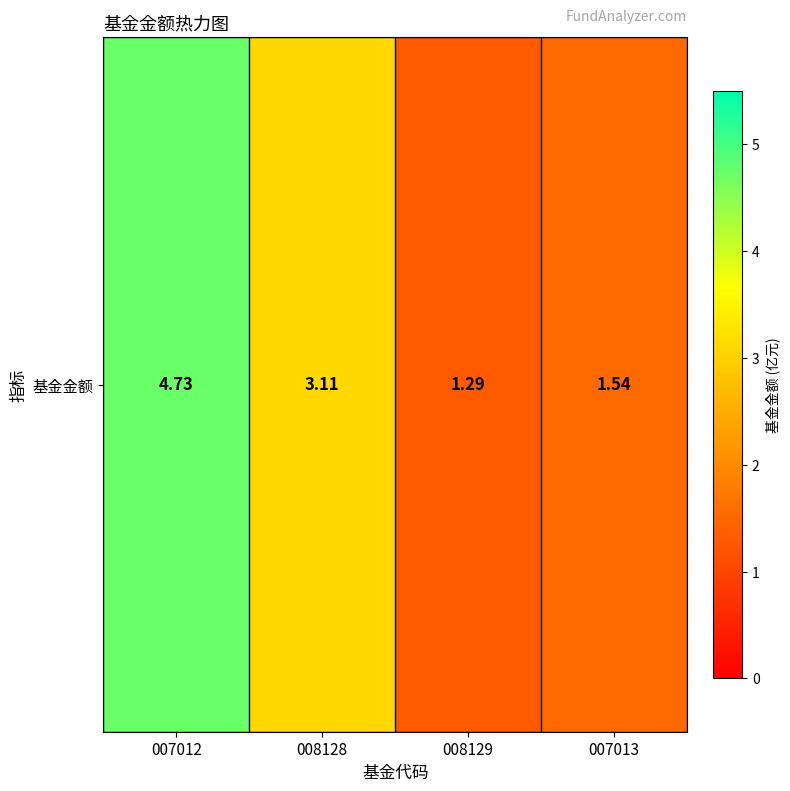

Rank the categories by value from lowest to highest.

008129, 007013, 008128, 007012